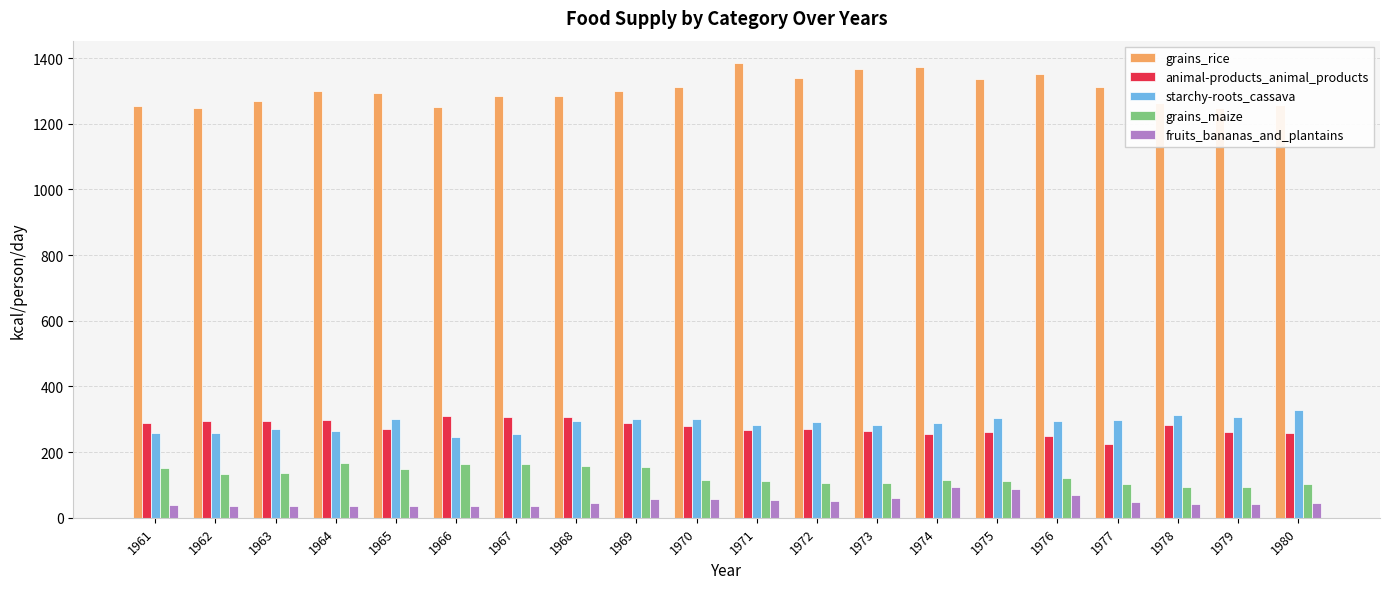

Is it true that starchy-roots_cassava equals 255 at 1967?

True